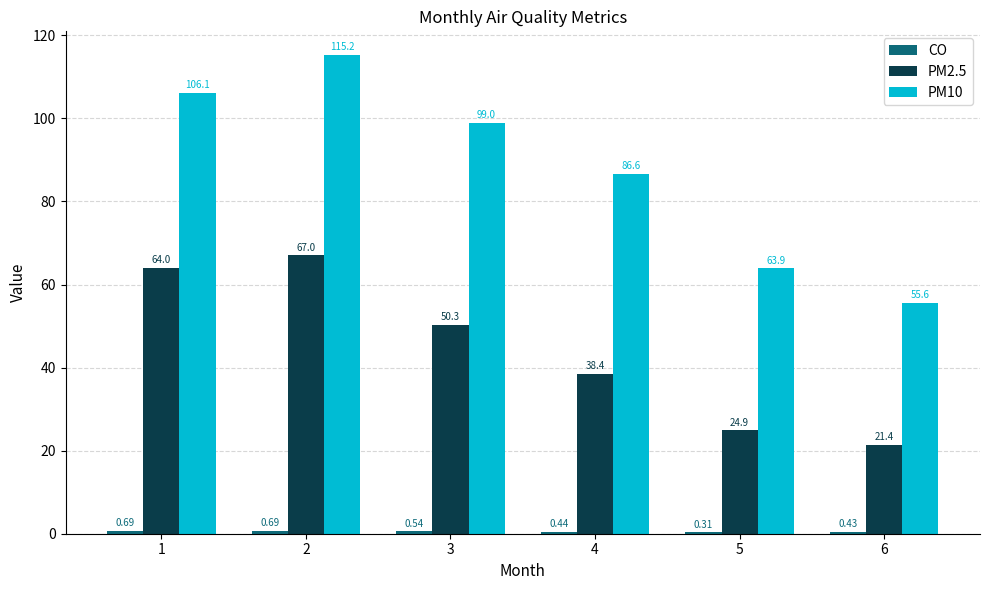

Are the bars grouped side by side (vs. stacked)?

Yes